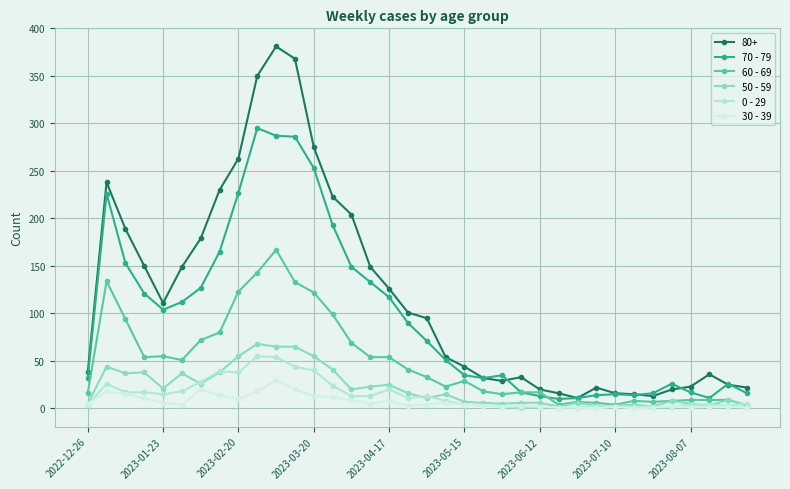

Does the chart have visible grid lines?

Yes